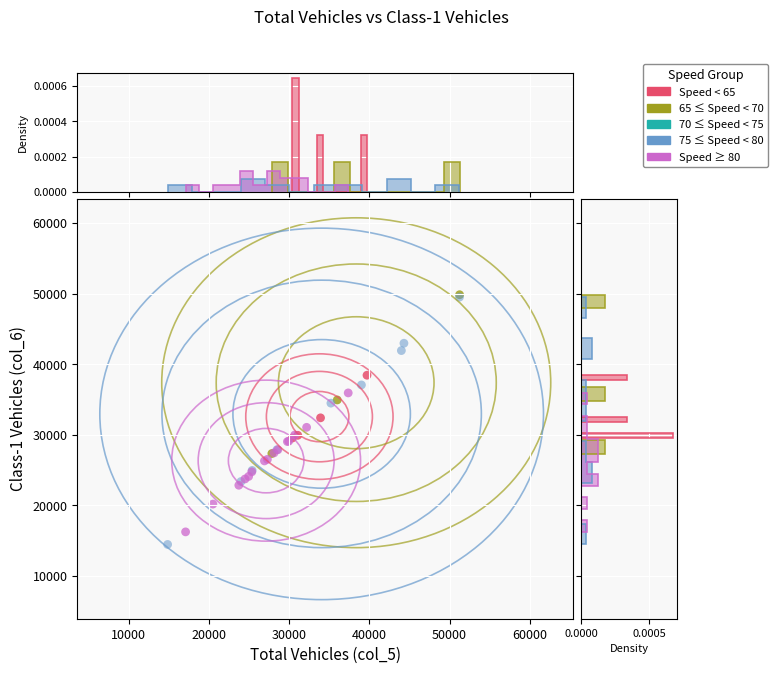

Which series has the largest Y range (max minus min)?

75 ≤ Speed < 80